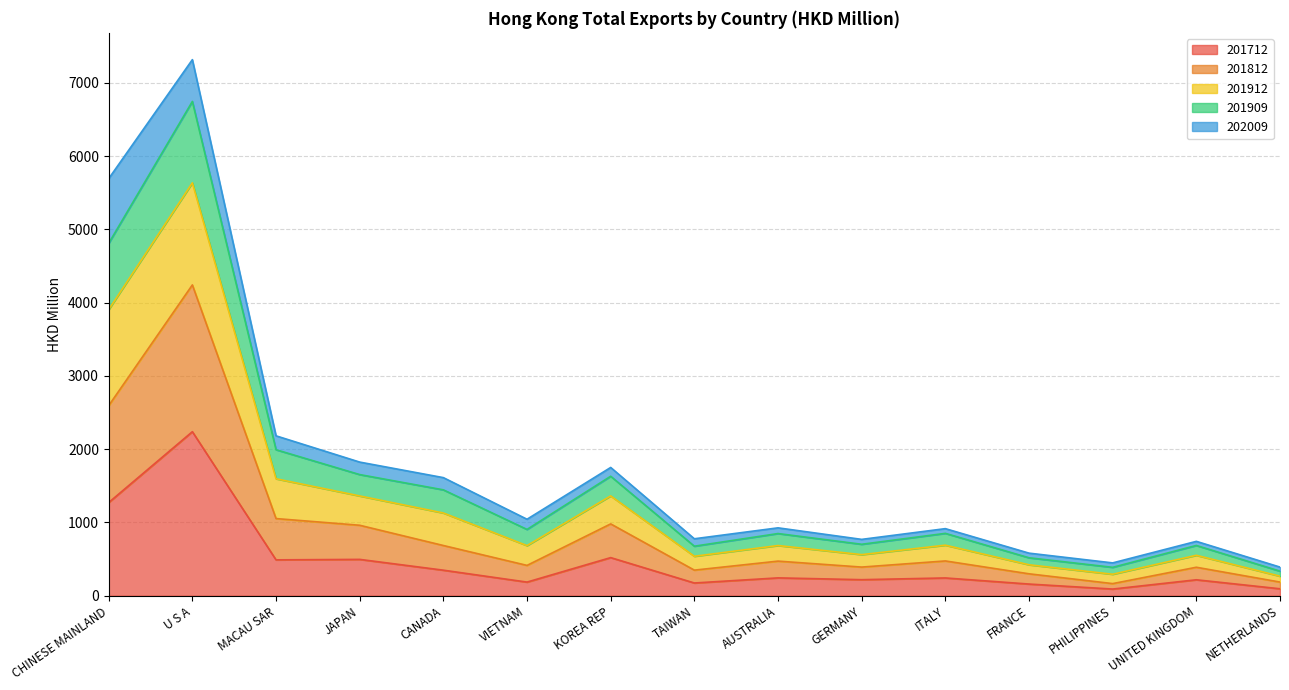

How many data points does each series have?

15